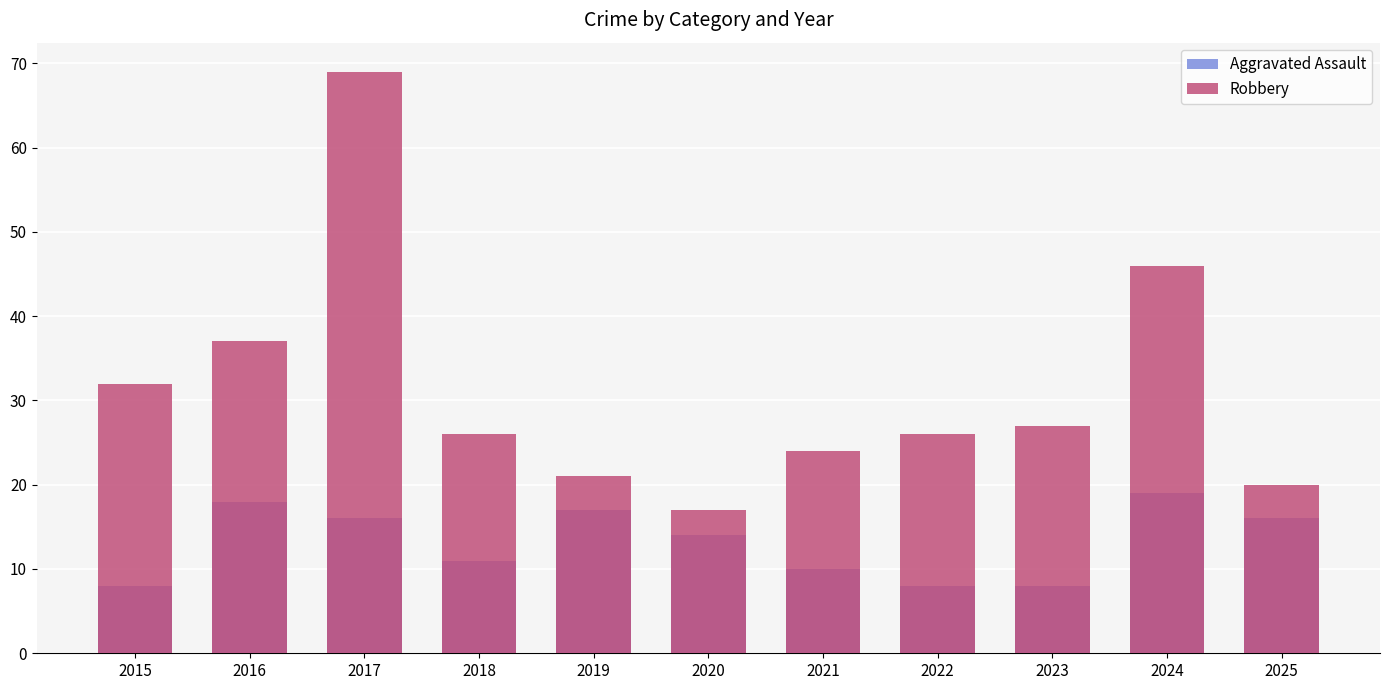

What is the sum of all Robbery values?

345